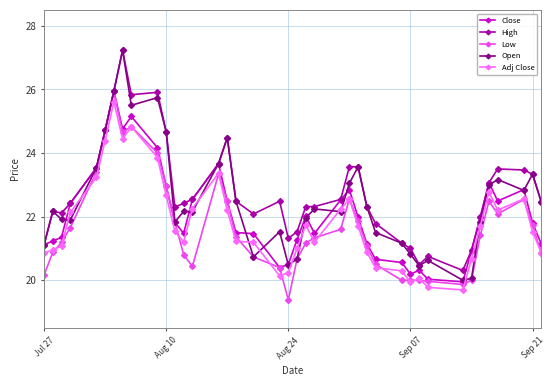

How many data points does each series have?

40